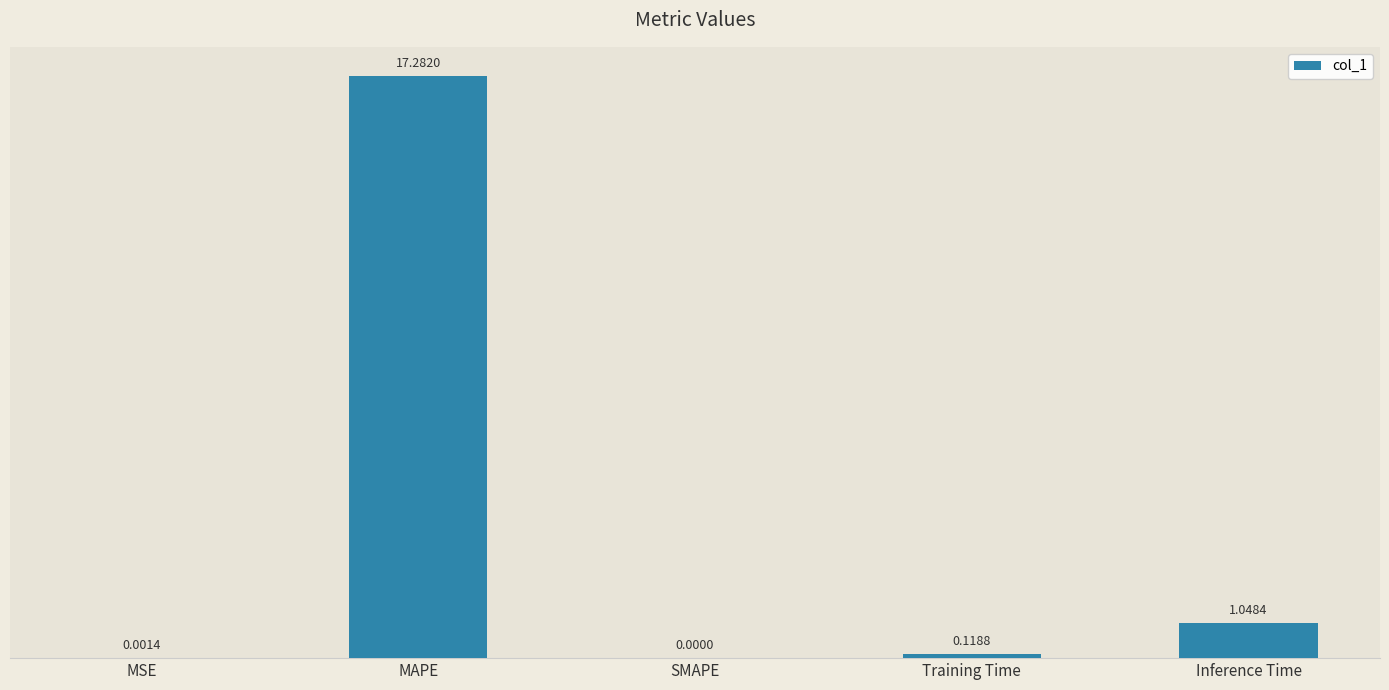

At which label is the value closest to 8?

Inference Time